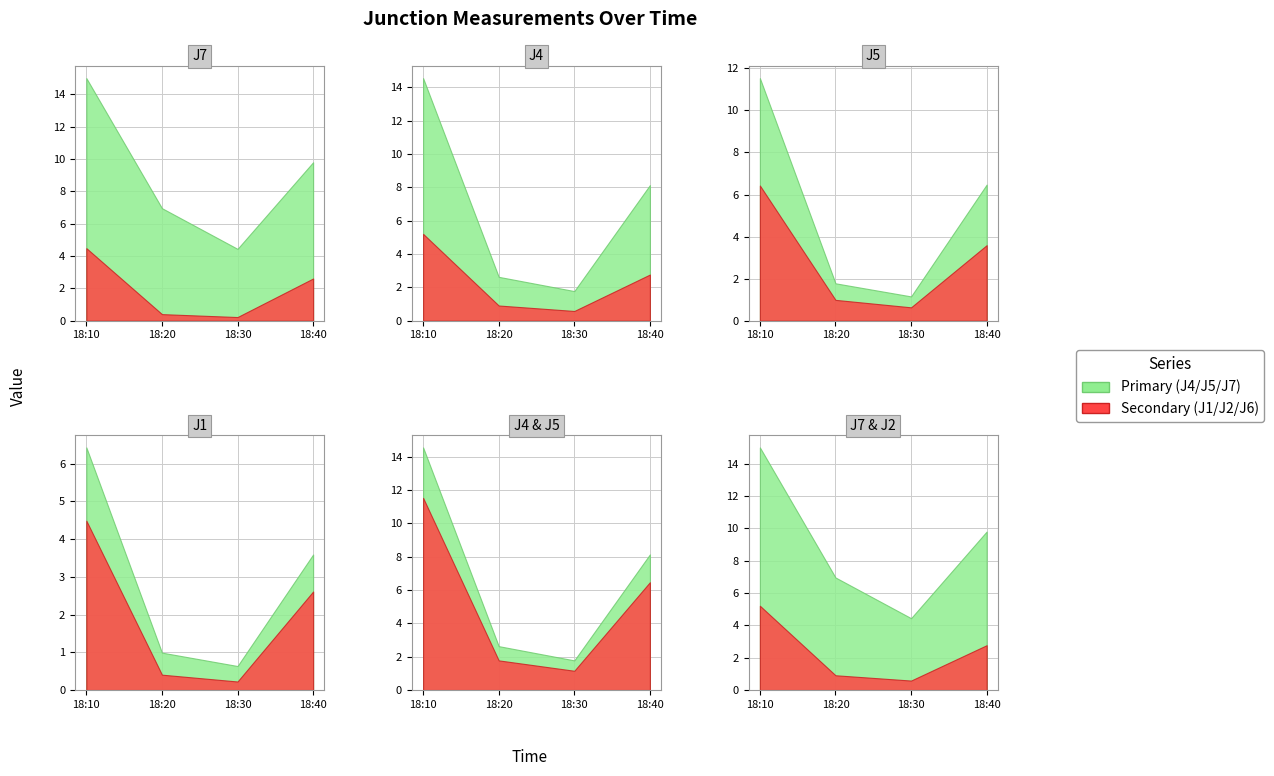

Reading left to right, what are all the values shown in this chart?

J1: 6.4	1.0	0.6	3.6
J2: 5.2	0.9	0.6	2.8
J4: 14.6	2.6	1.8	8.1
J5: 11.5	1.8	1.2	6.5
J6: 4.5	0.4	0.2	2.6
J7: 15.0	7.0	4.4	9.8